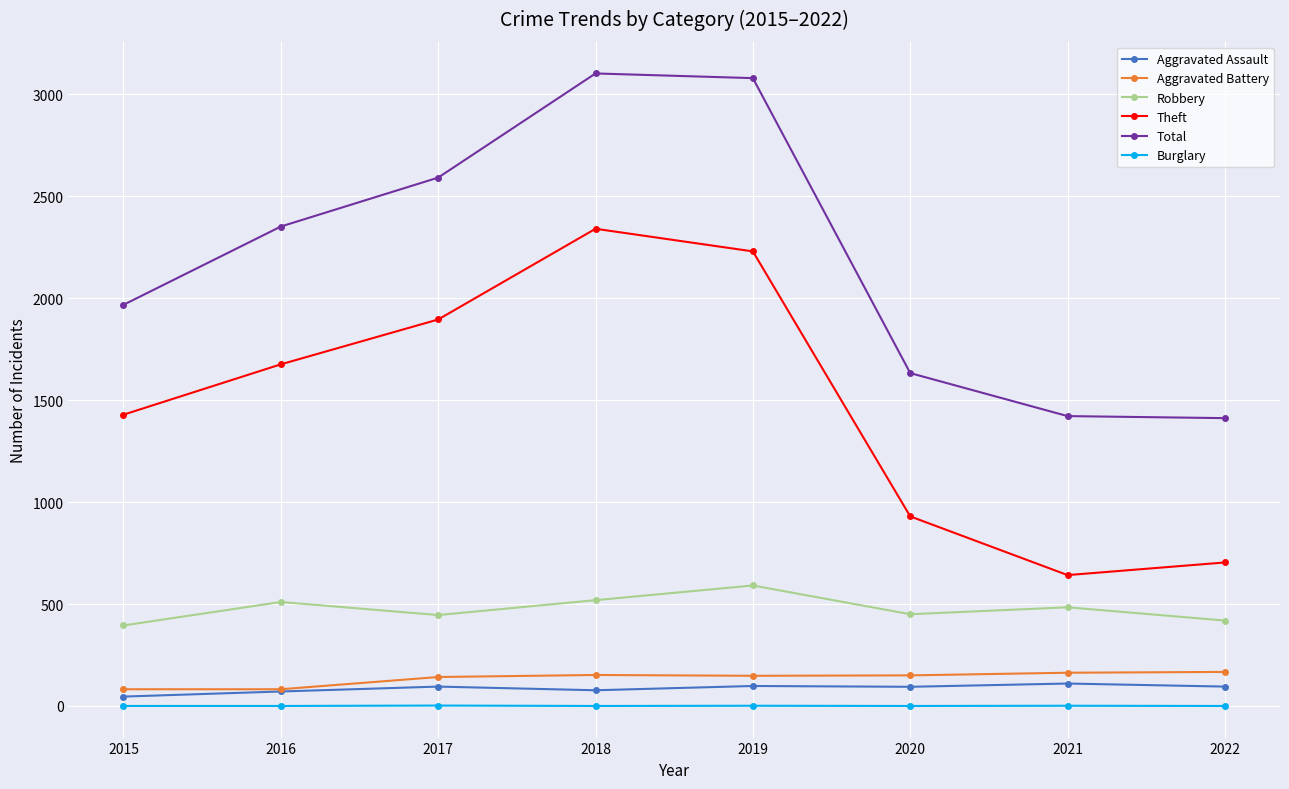

How many values in the Aggravated Assault series are below 95?

4